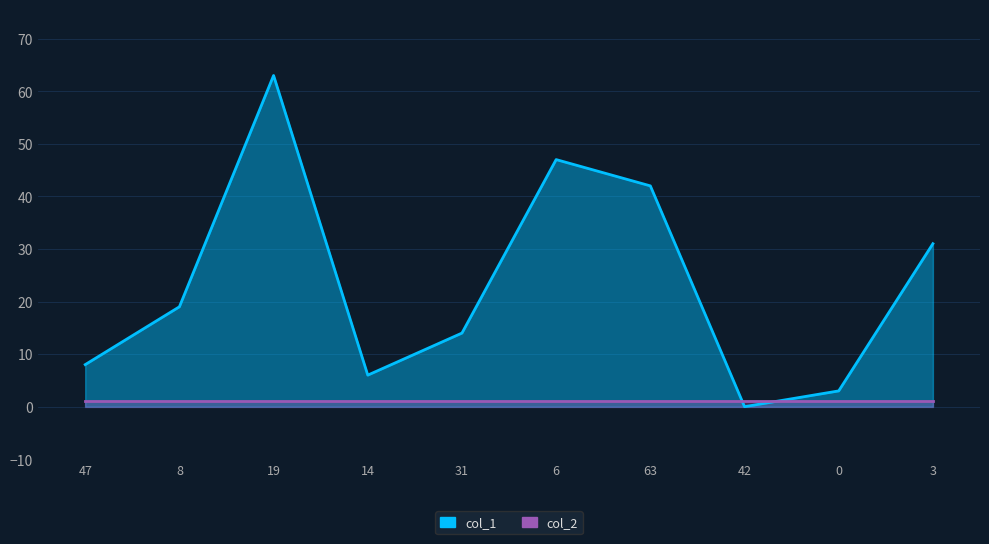

The value at 6 is 14. True or false?

False